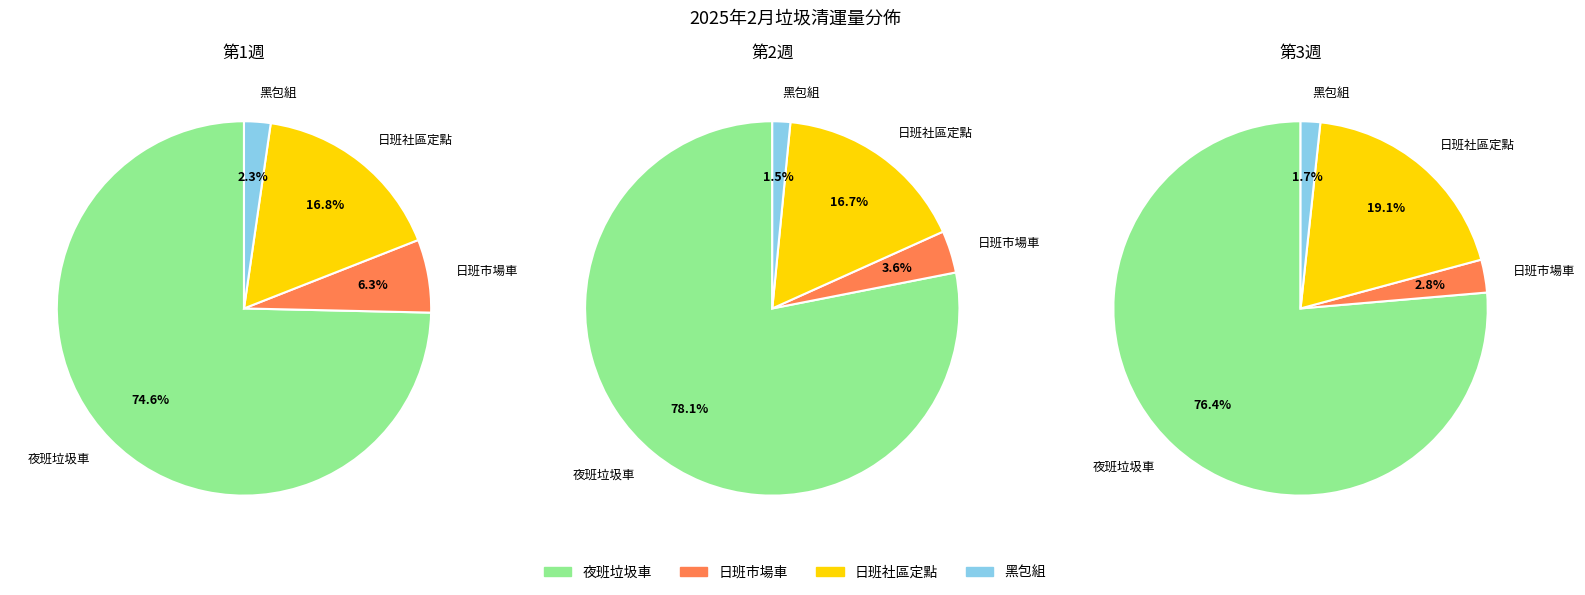

Which series has the widest spread of values?

夜班垃圾車